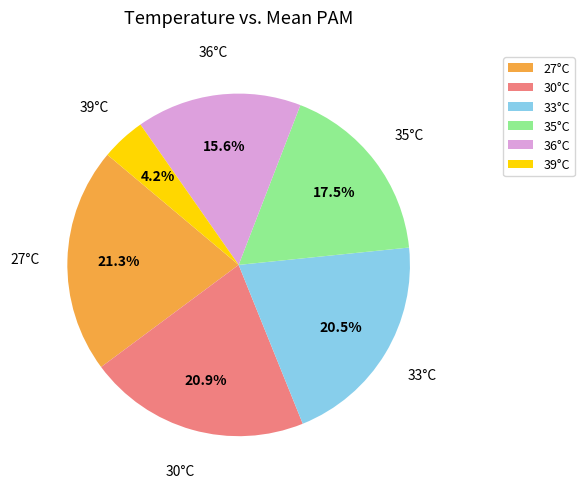

Which has a higher value, 27°C or 36°C?

27°C